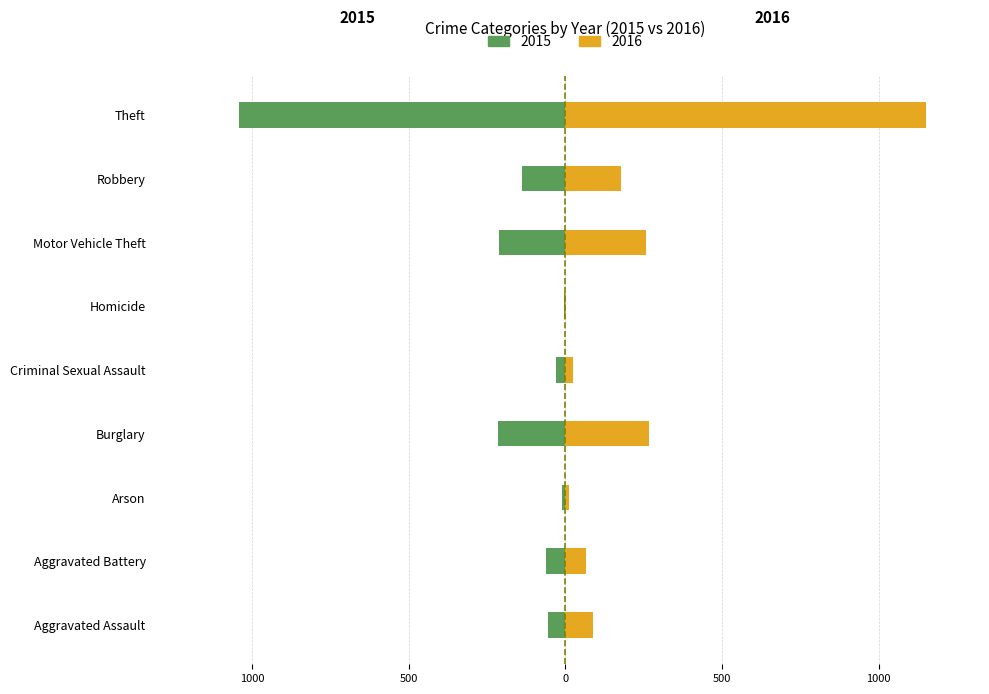

What is the value of the 2016 bar at the 9th from the left?

1151